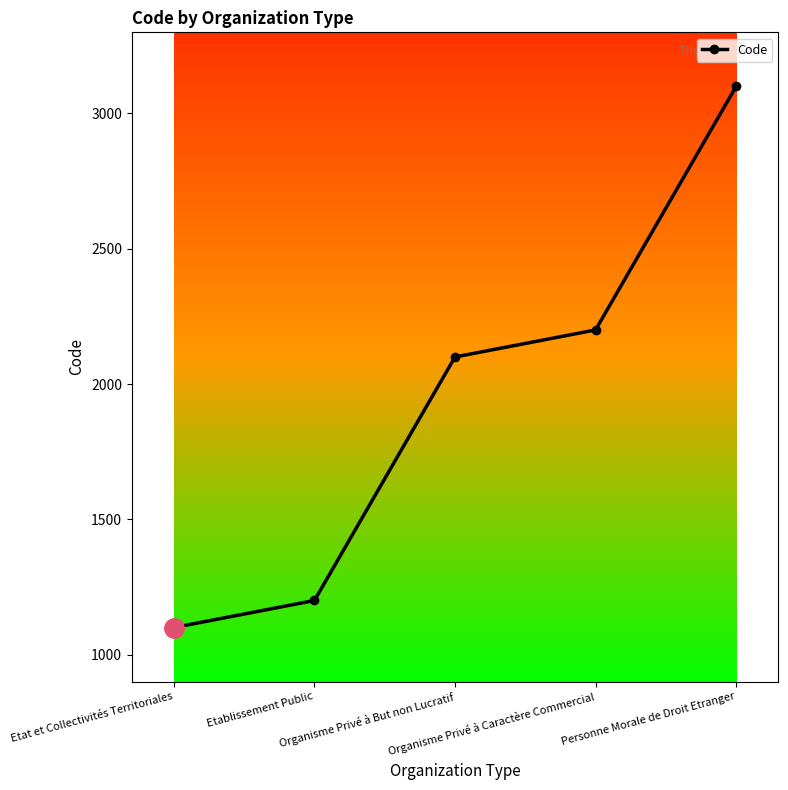

Is it true that the value at Etablissement Public is 371?

False